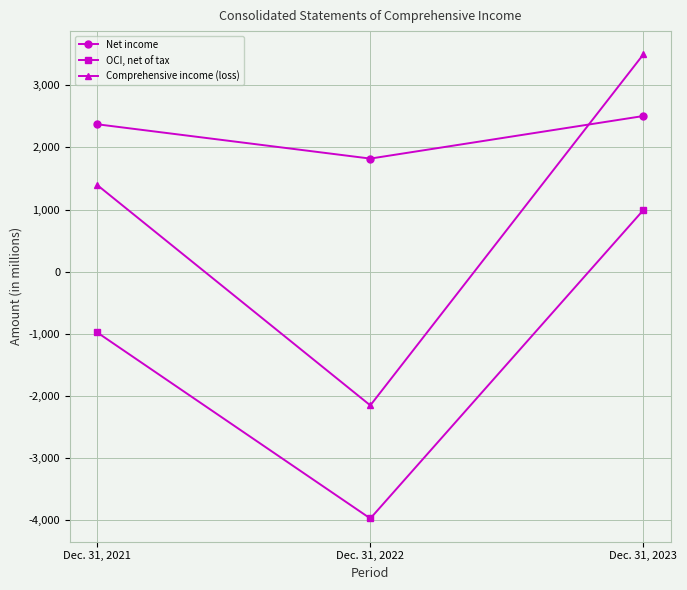

Which series has the largest total across all categories?

Net income